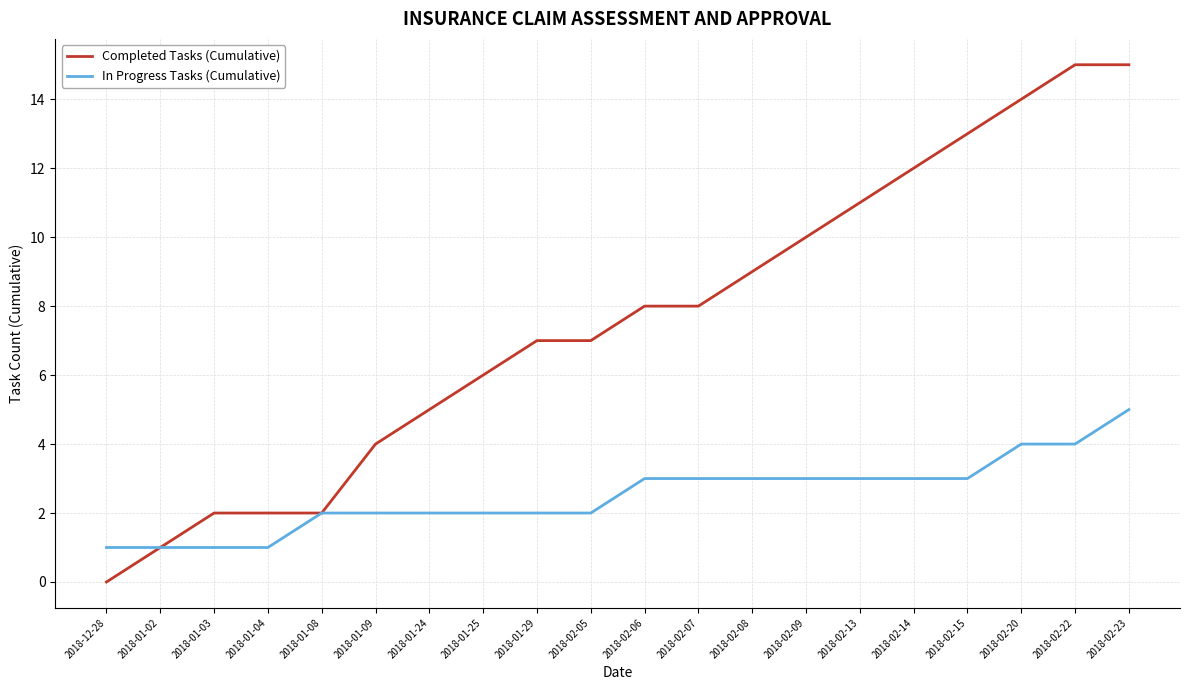

What is the sum of the Completed Tasks (Cumulative) values at 2018-02-20 and 2018-02-07?

22